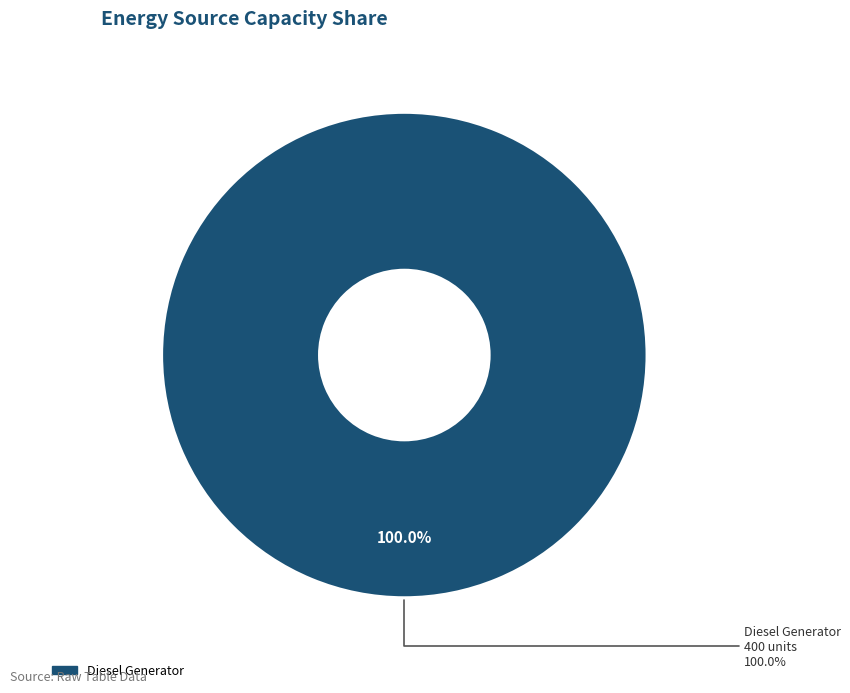

What percentage do Owned PV and Diesel Generator together represent?

100.0%